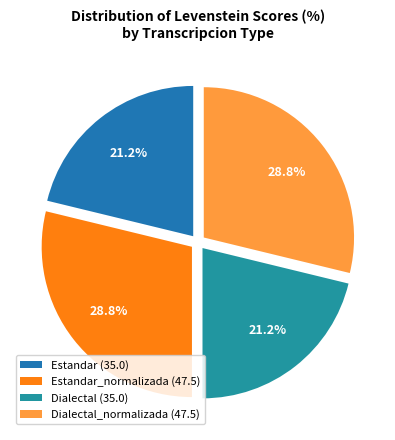

How many segments does this pie chart have?

4